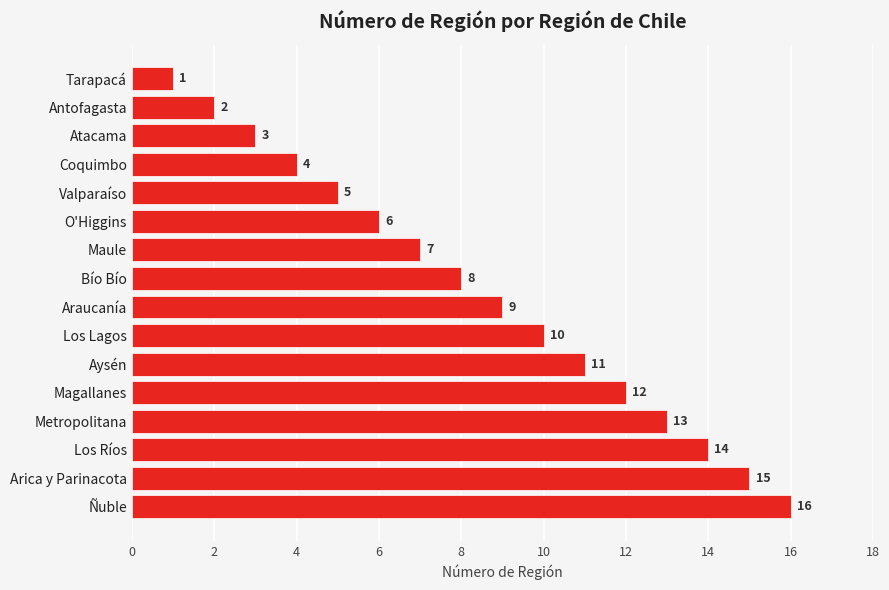

Reading top to bottom, transcribe all the data shown in this chart.

Tarapacá=1	Antofagasta=2	Atacama=3	Coquimbo=4	Valparaíso=5	O'Higgins=6	Maule=7	Bío Bío=8	Araucanía=9	Los Lagos=10	Aysén=11	Magallanes=12	Metropolitana=13	Los Ríos=14	Arica y Parinacota=15	Ñuble=16